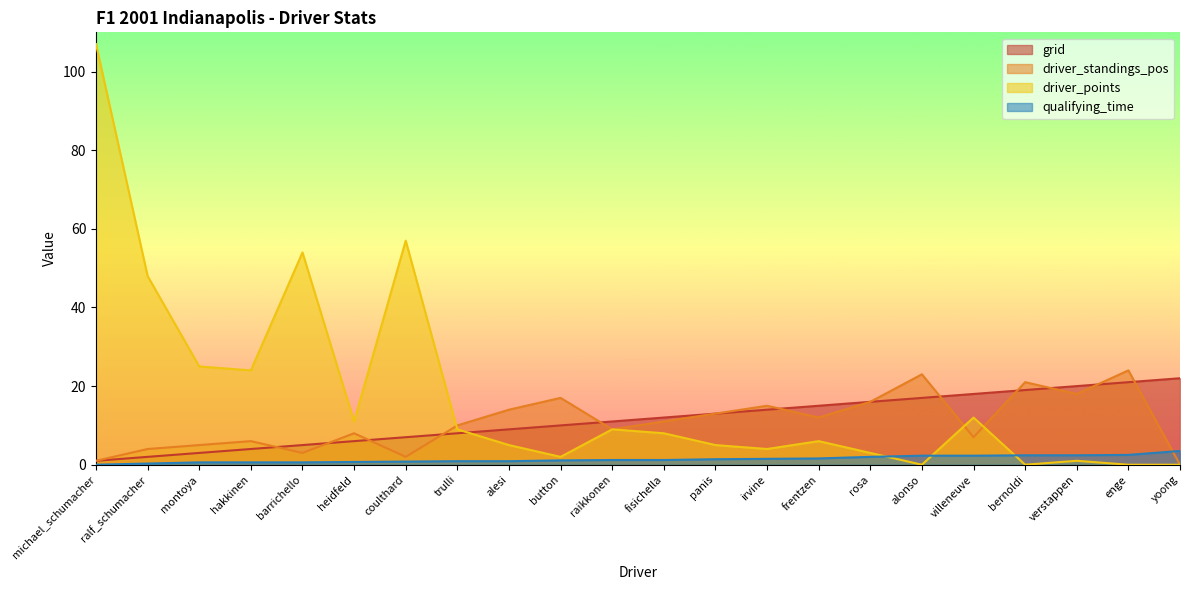

True or false: qualifying_time and driver_standings_pos cross at least once.

True